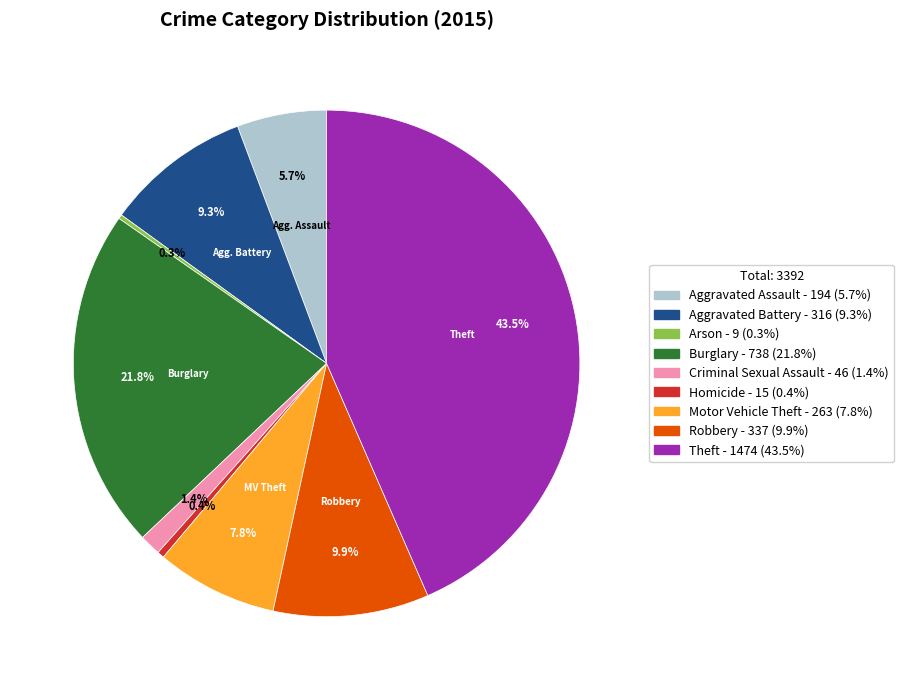

What is the largest slice in the pie chart?

Theft